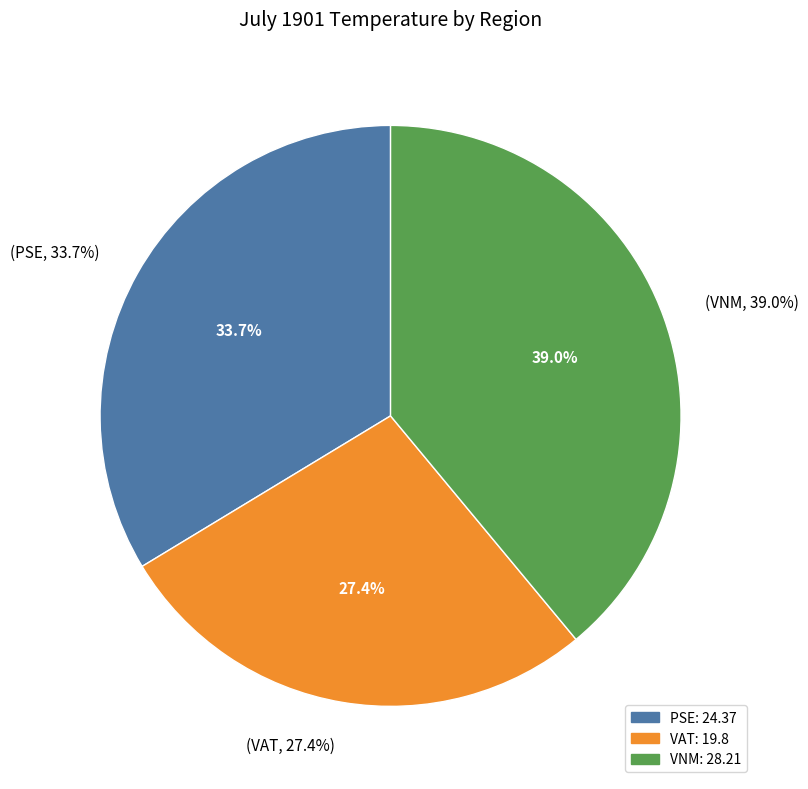

Which slice is the largest?

VNM